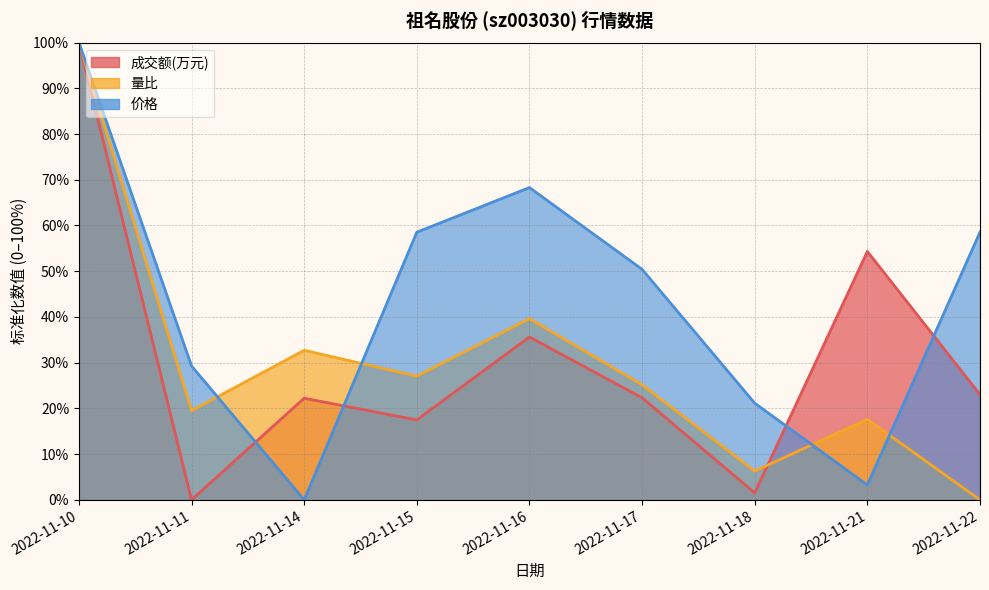

How many intersections are there between 量比 and 成交额(万元)?

2